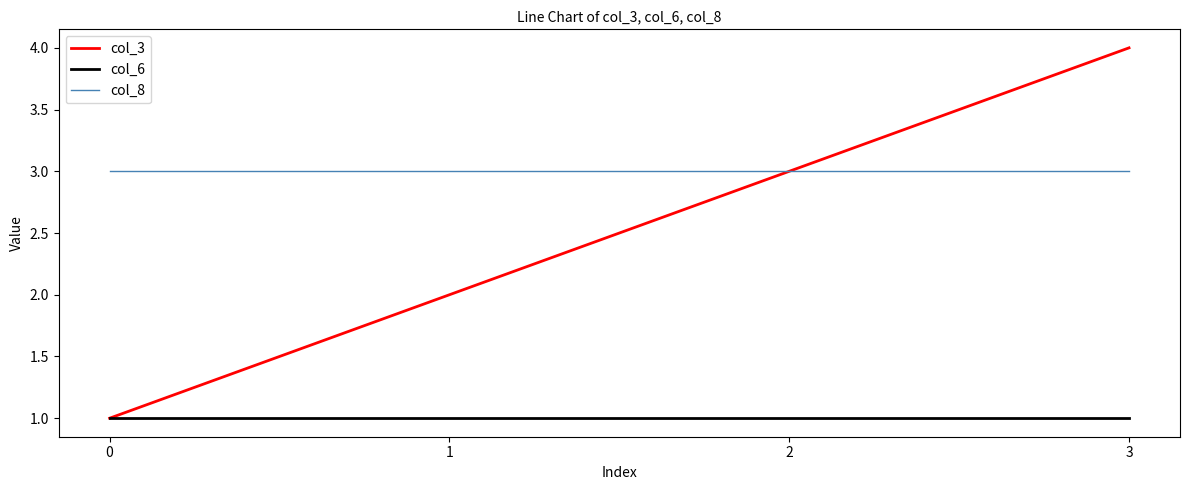

Reading right to left, transcribe all the data shown in this chart.

col_3: 3=4	2=3	1=2	0=1
col_6: 3=1	2=1	1=1	0=1
col_8: 3=3	2=3	1=3	0=3